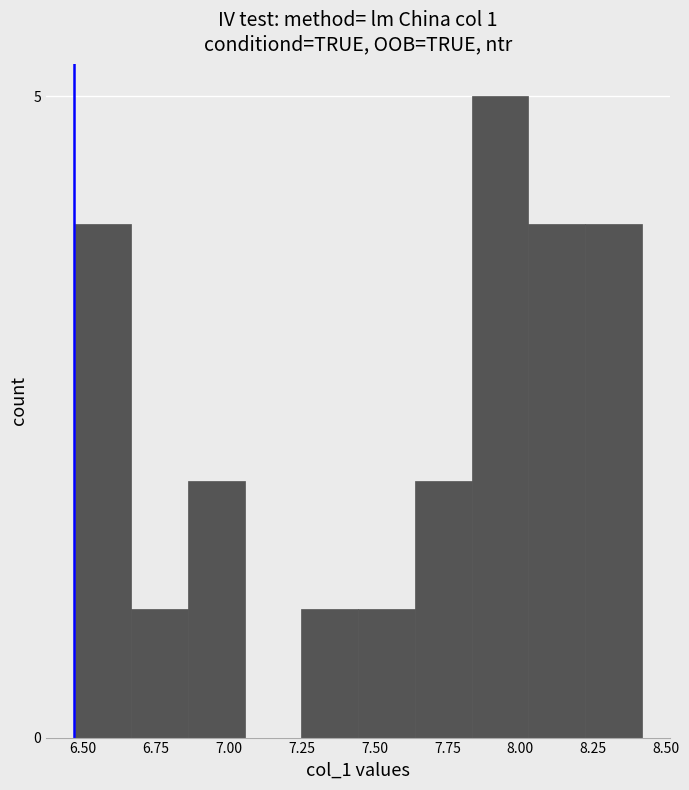

Around what value on the x-axis is the tallest bar? Give the approximate position of its centre, as read against the axis.

7.95